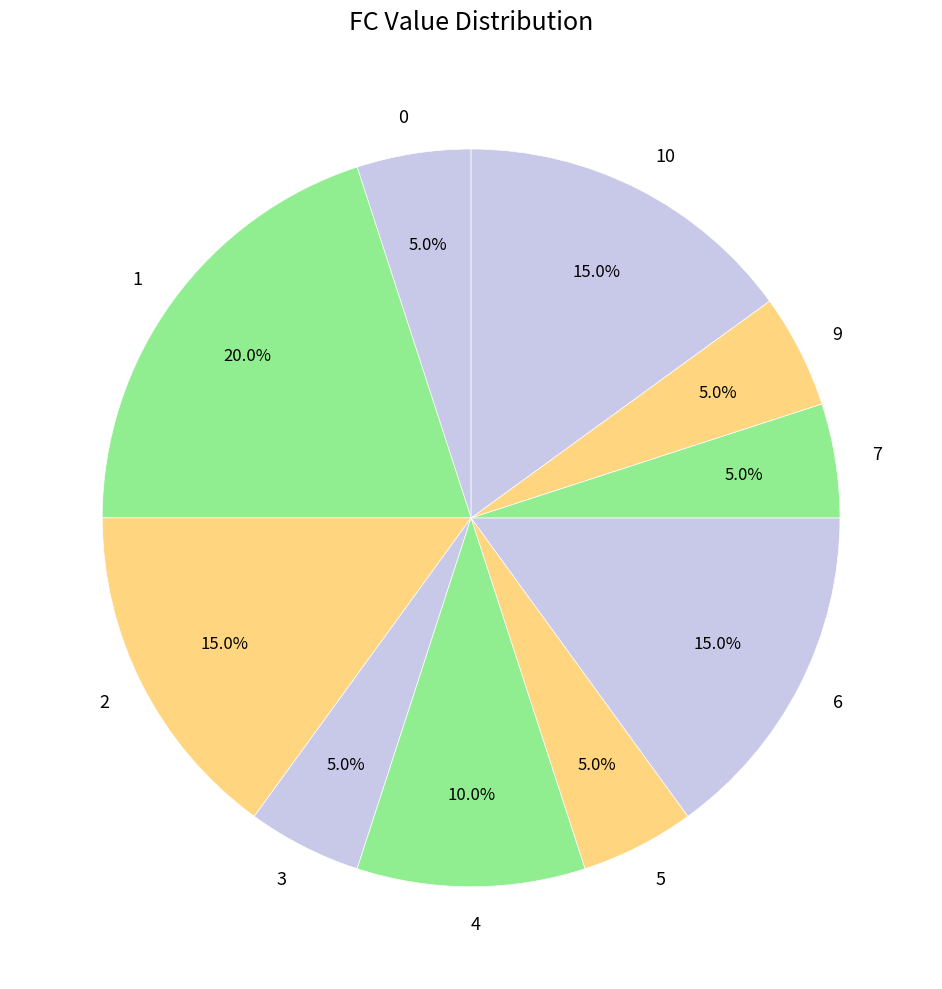

To the nearest percent, what portion does 7 represent?

5%